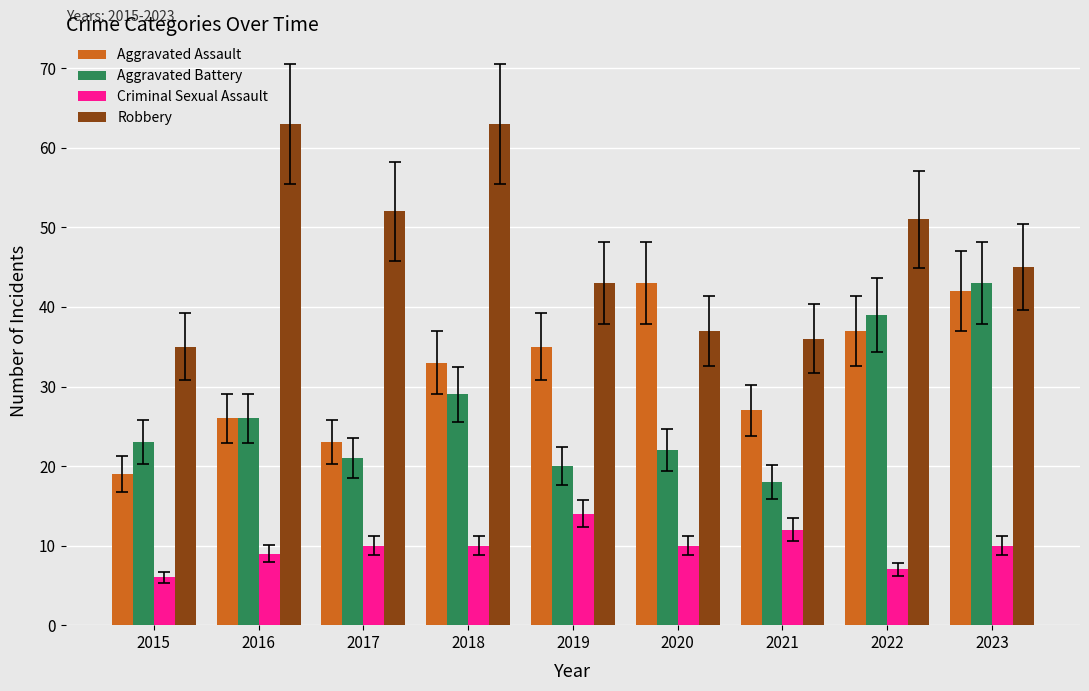

At which label is Aggravated Assault closest to 31?

2018